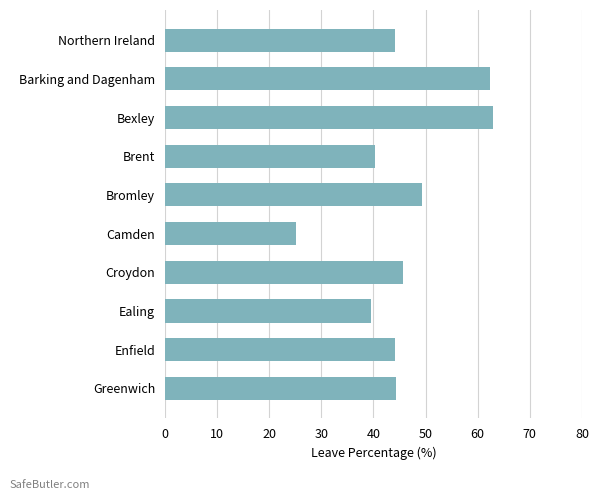

Between Bromley and Enfield, which is larger?

Bromley